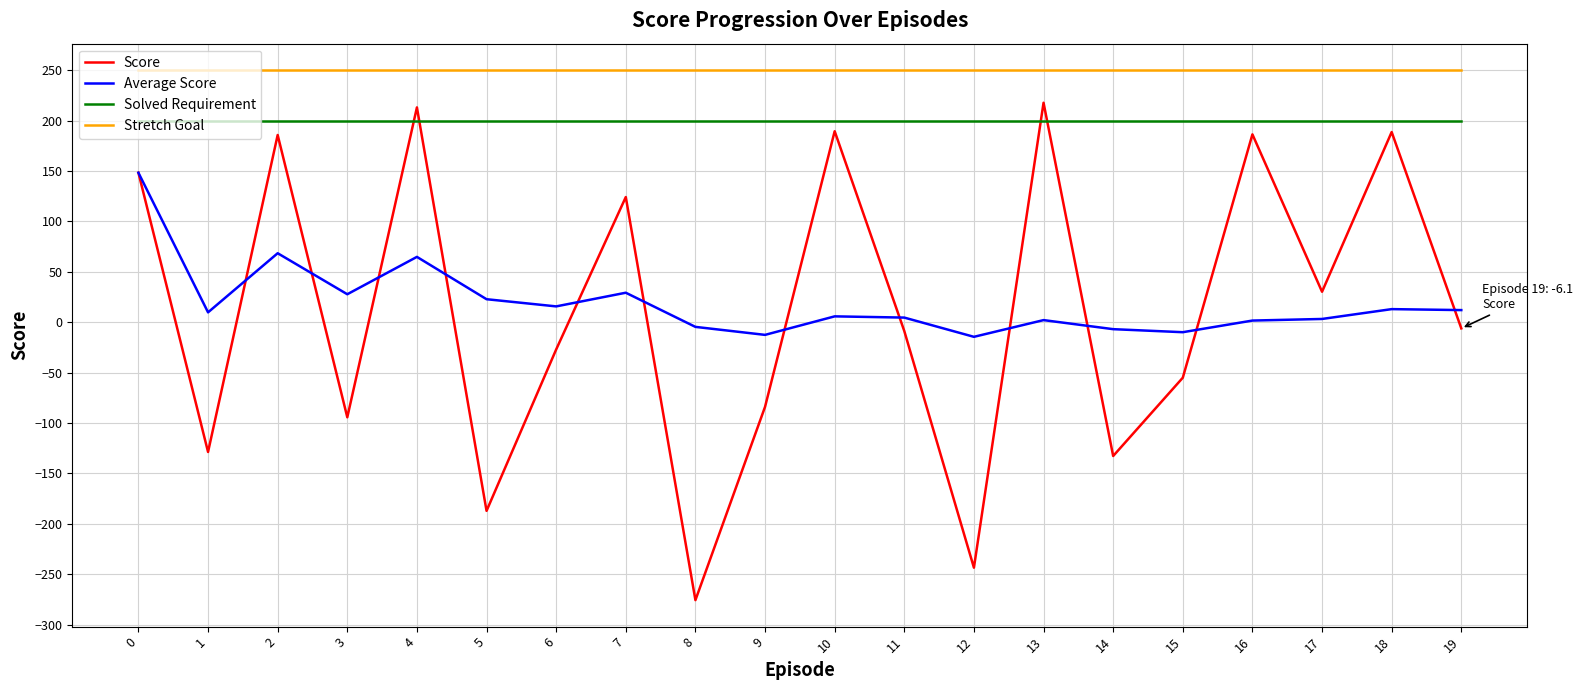

True or false: Stretch Goal and Score intersect in this chart.

False